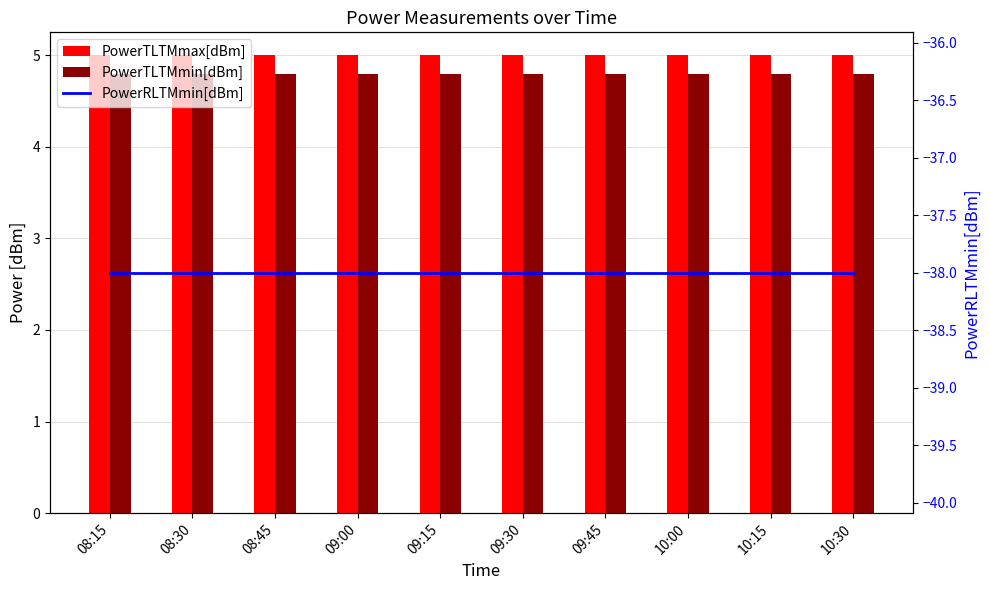

Which label corresponds to the largest value in the chart?

08:15